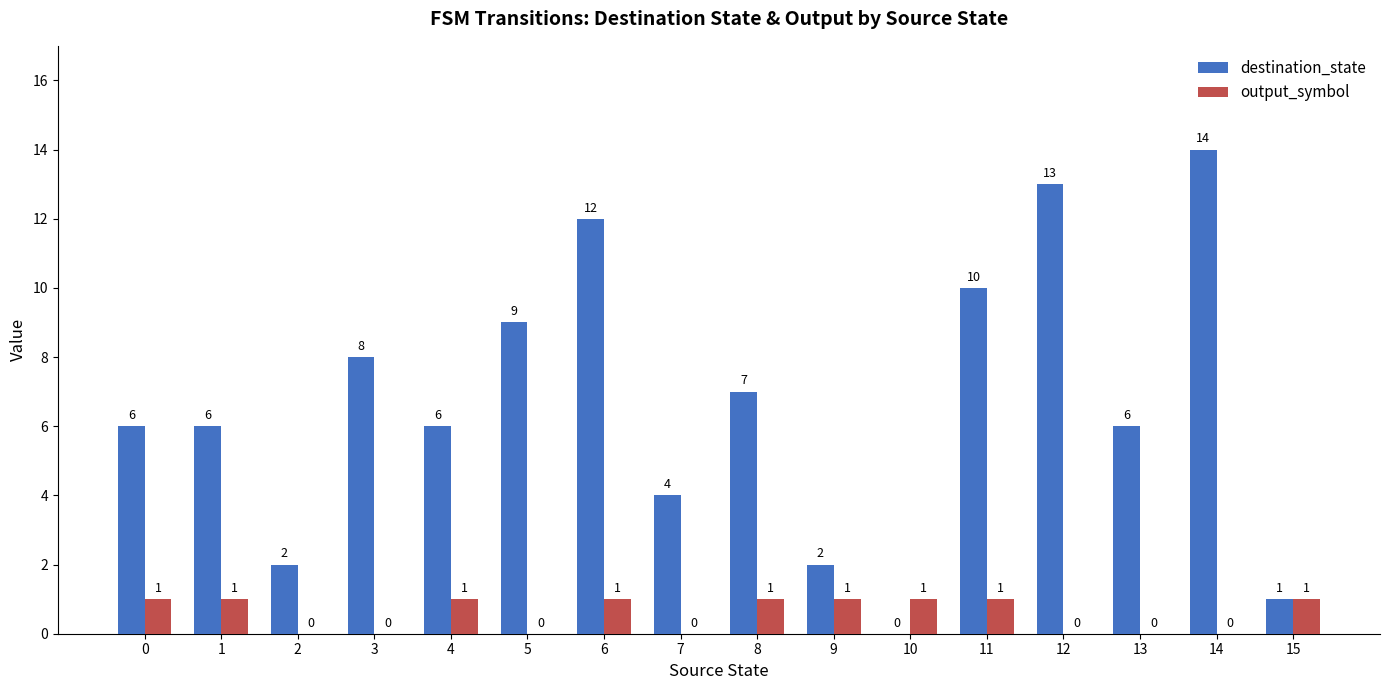

Reading right to left, list all the values displayed in this chart.

destination_state: 1	14	6	13	10	0	2	7	4	12	9	6	8	2	6	6
output_symbol: 1	0	0	0	1	1	1	1	0	1	0	1	0	0	1	1